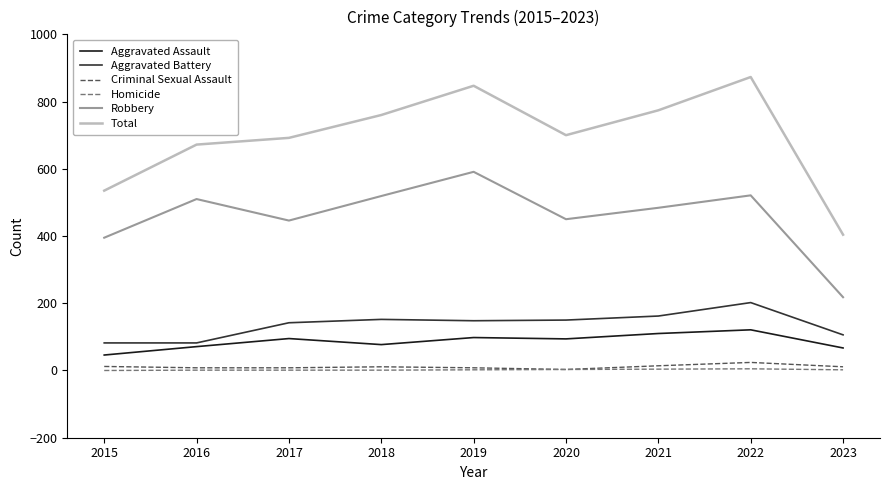

Is the value of Robbery at 2021 greater than the value of Homicide at 2015?

Yes